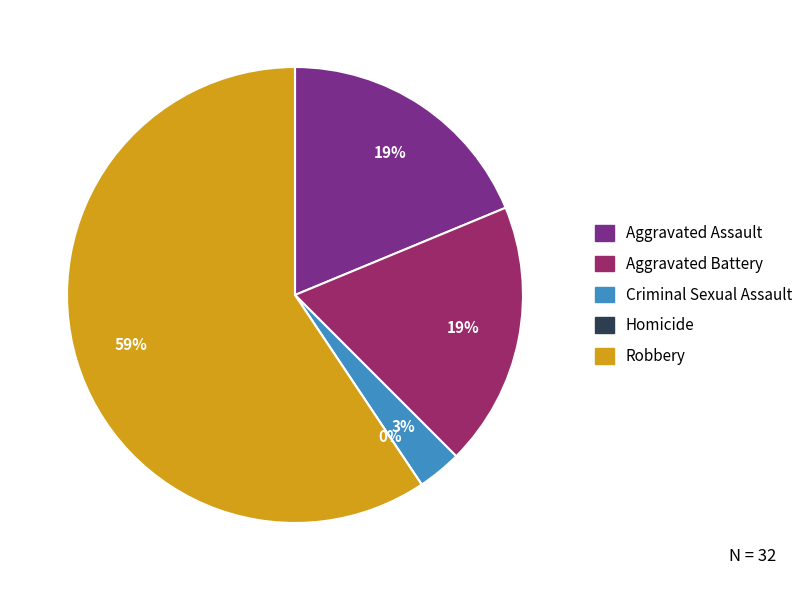

Which has a higher value, Robbery or Aggravated Assault?

Robbery